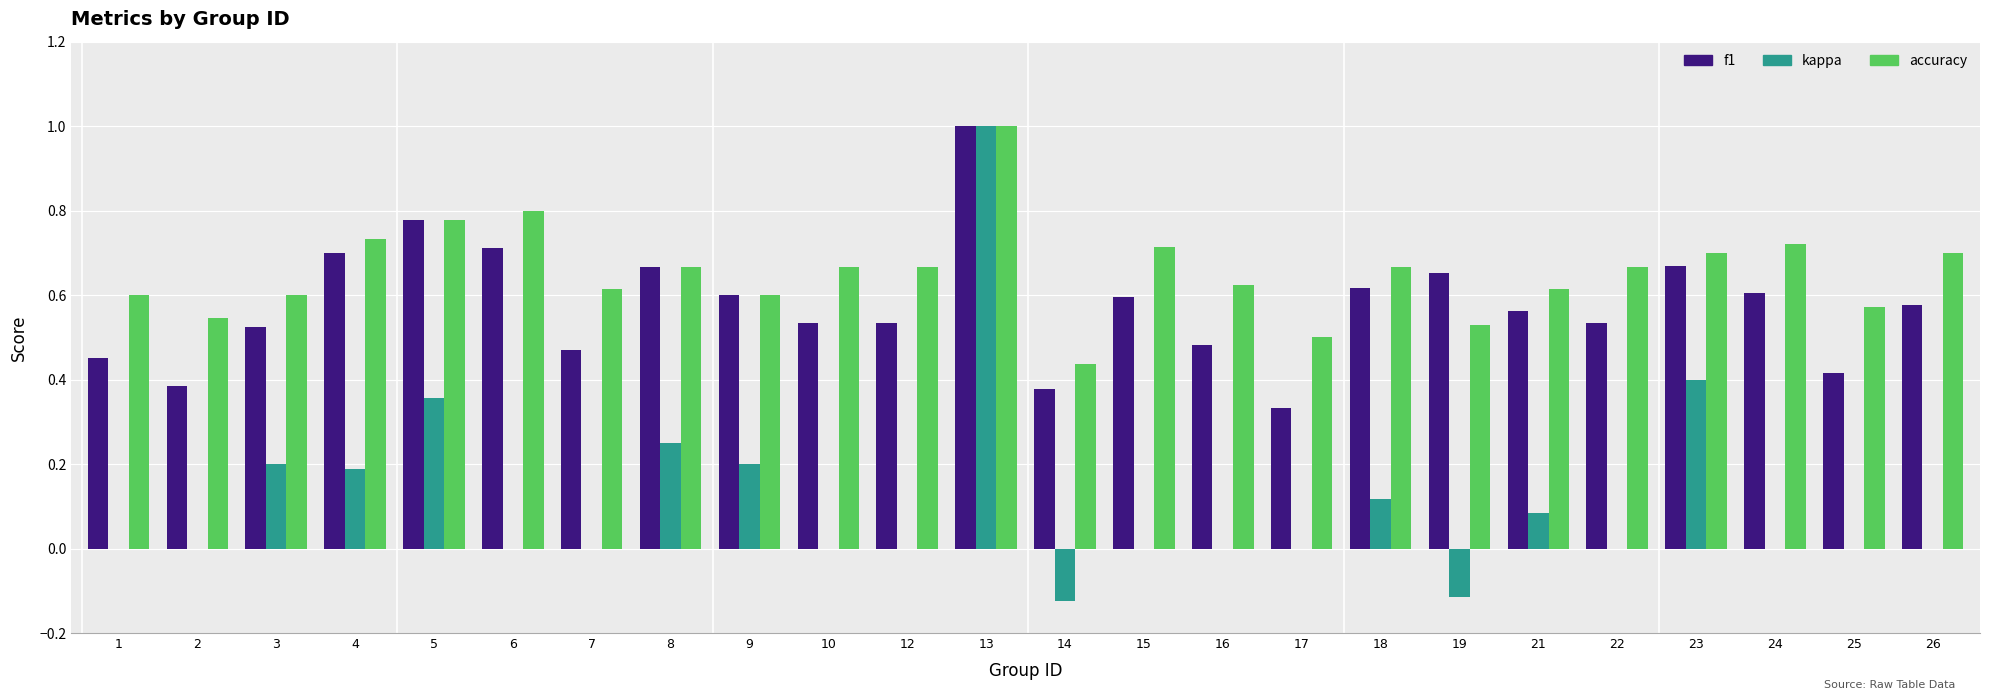

The value of accuracy at 13 is 1.0. True or false?

True